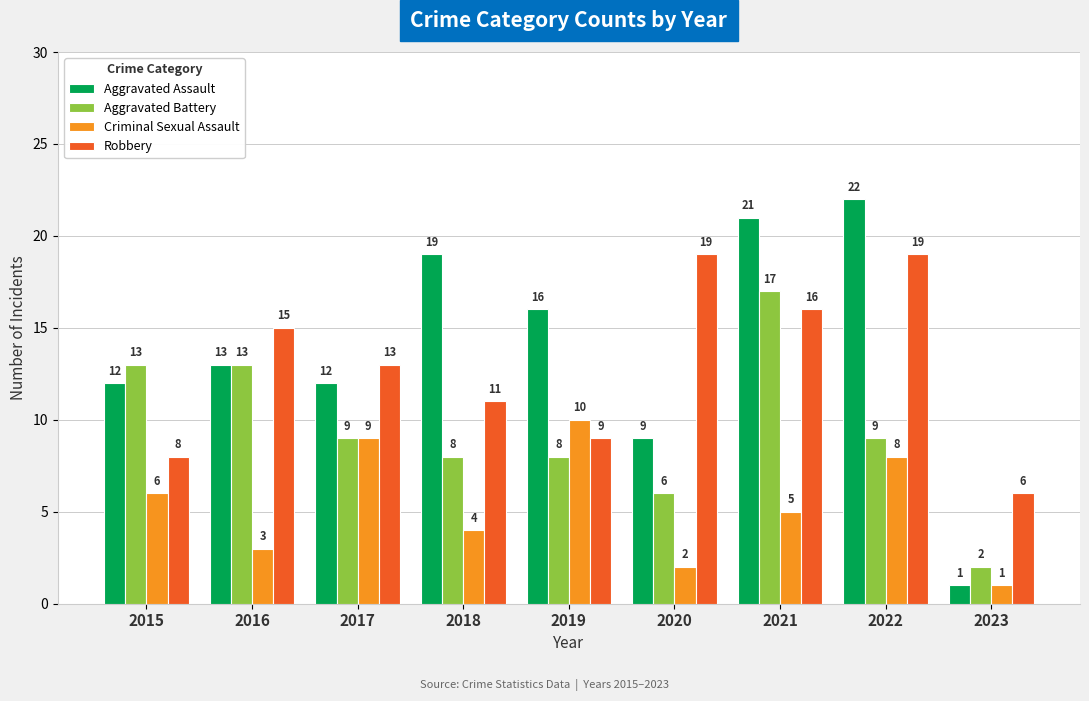

What is the value of the Criminal Sexual Assault bar at the 1st from the left?

6